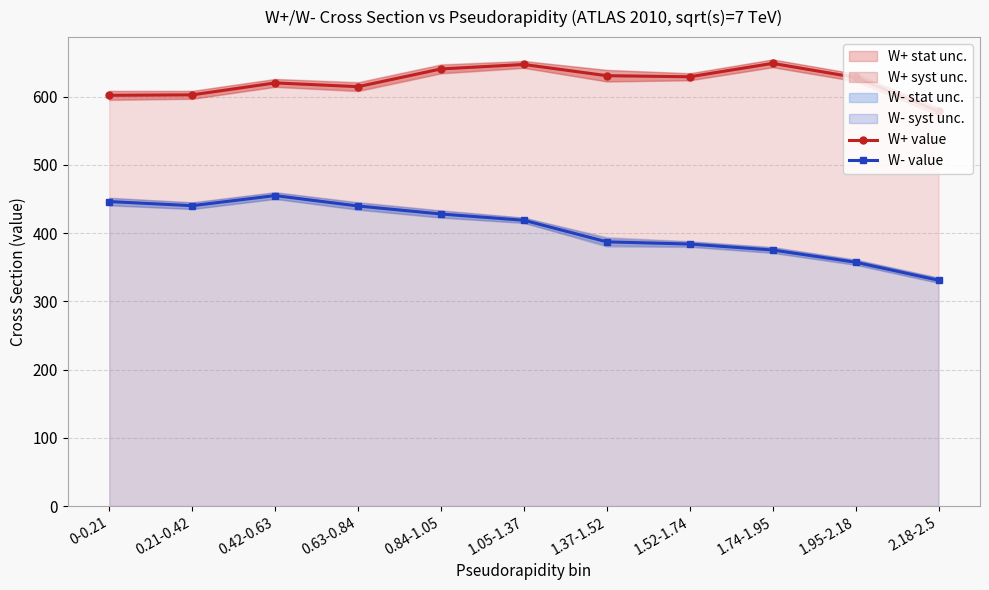

How many values in the W+ value series exceed 628?

6